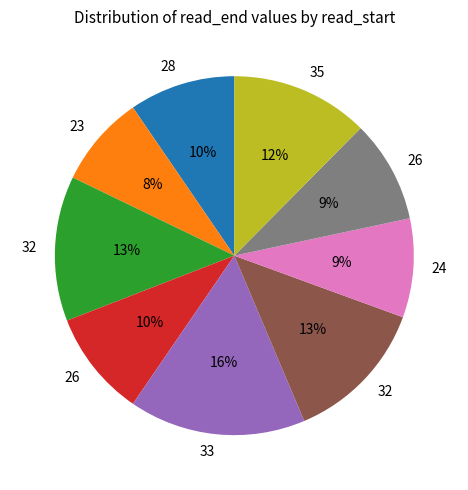

Is there any slice that represents more than half of the pie?

No